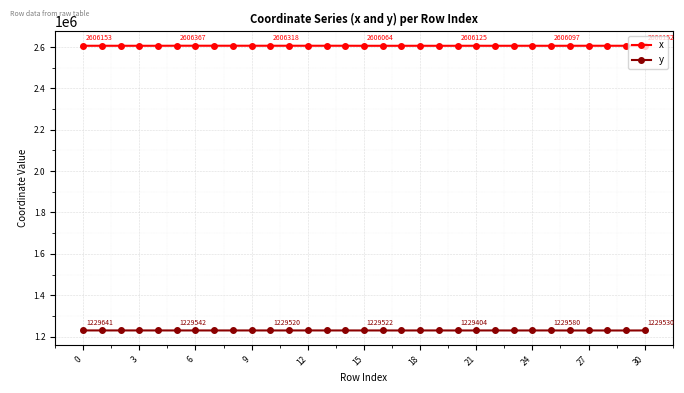

True or false: y has more than 1 interior local peaks.

True